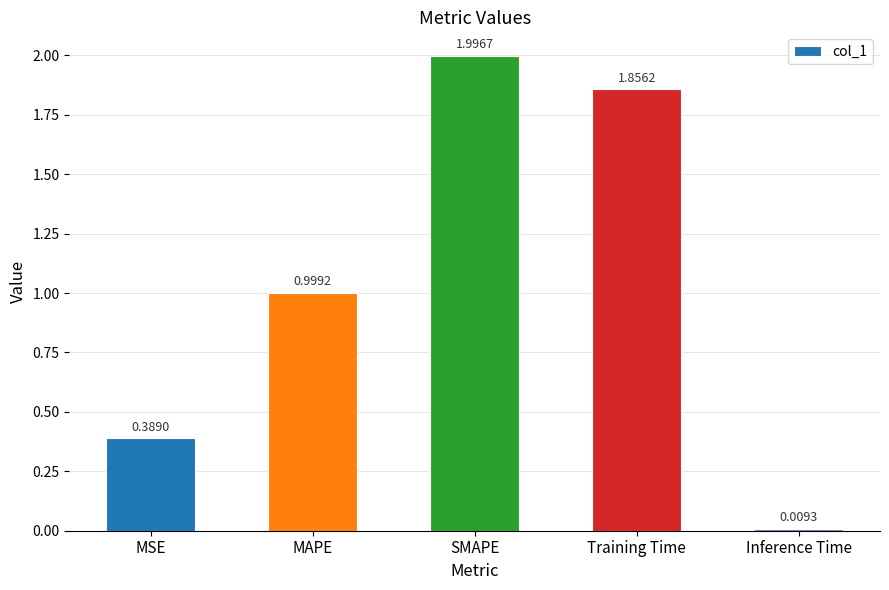

What is the change in value from MSE to Inference Time?

-0.4